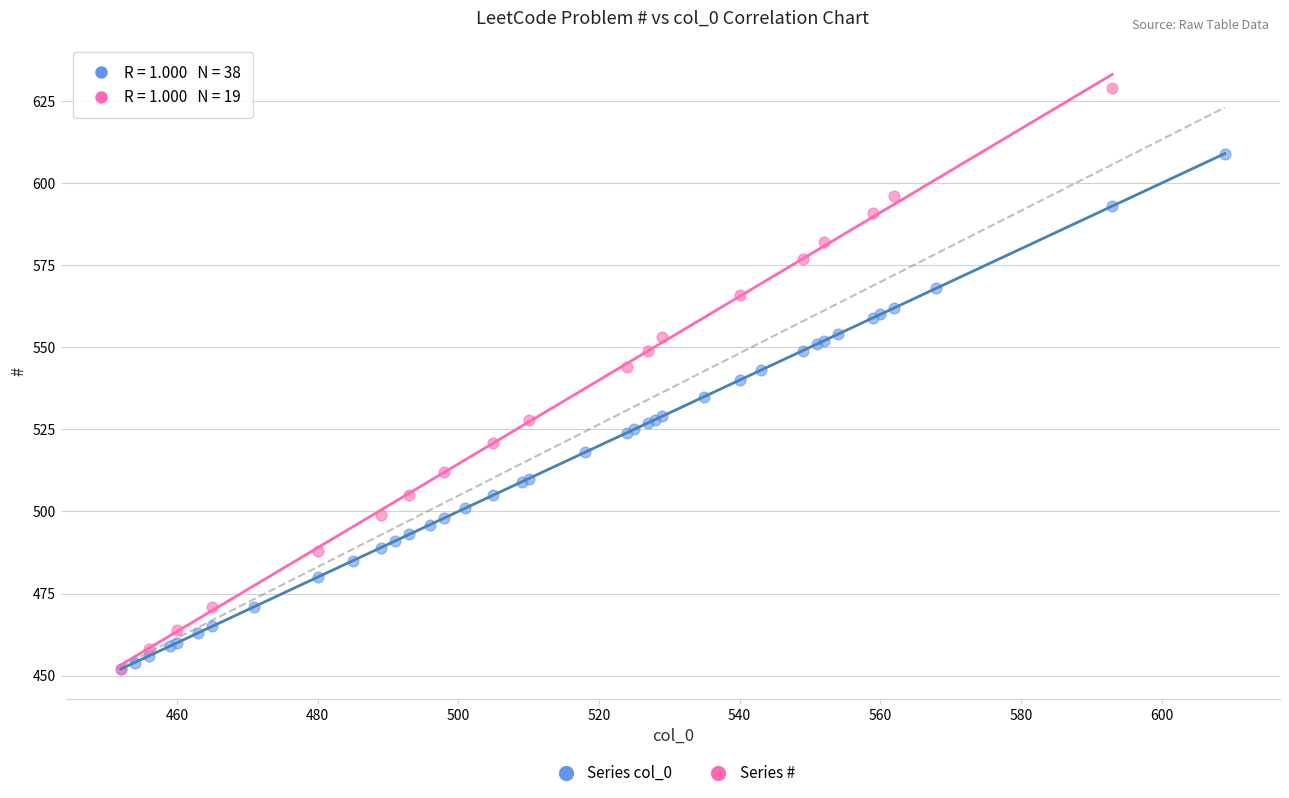

Which series has the widest spread of Y values?

Series #